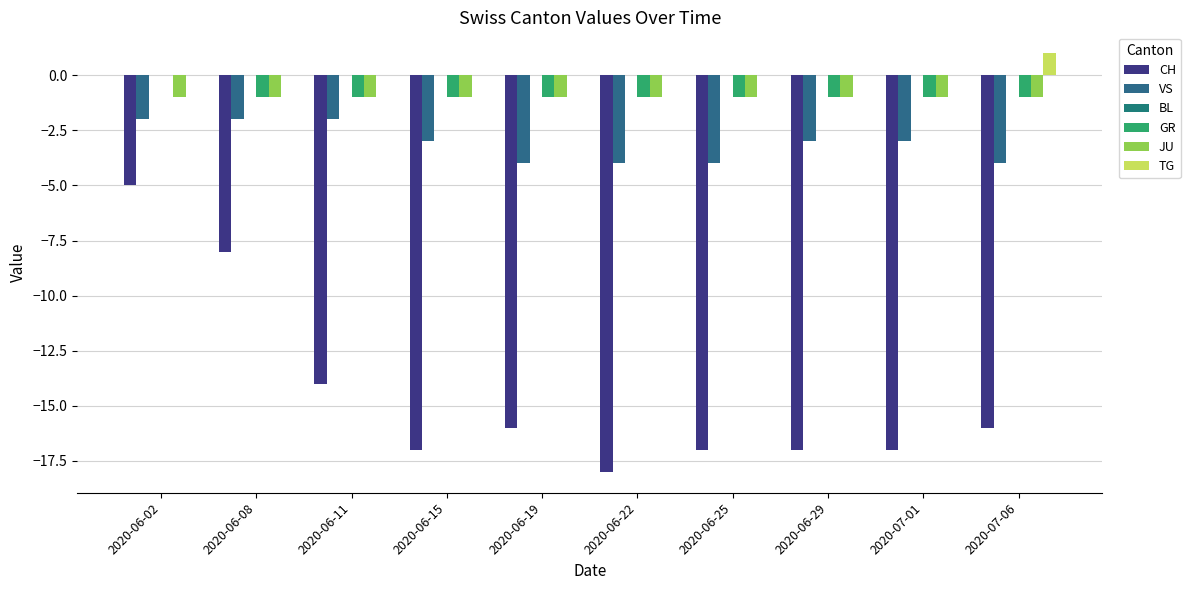

True or false: TG has a value of -1 at 2020-06-15.

False